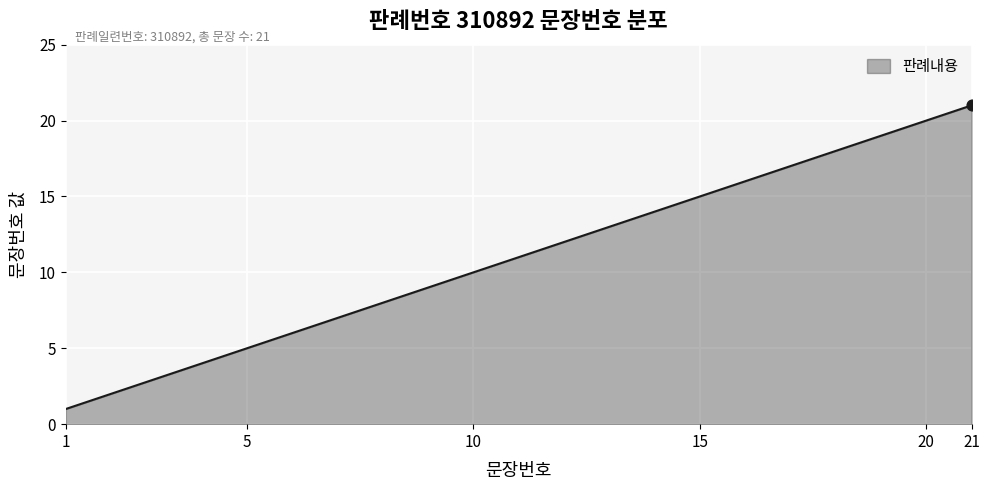

What is the maximum value shown in the chart?

21